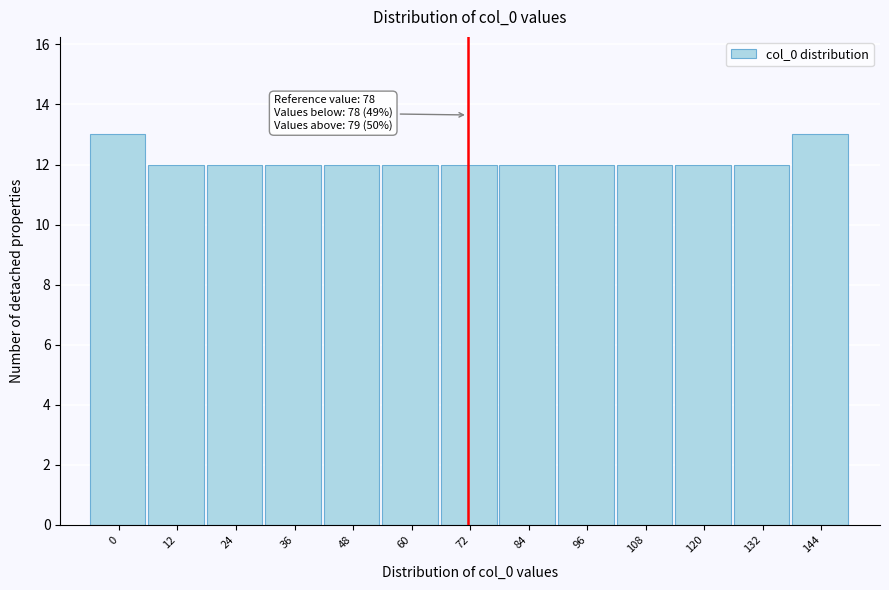

Reading left to right, extract all data points from this chart.

0=13	12=12	24=12	36=12	48=12	60=12	72=12	84=12	96=12	108=12	120=12	132=12	144=13